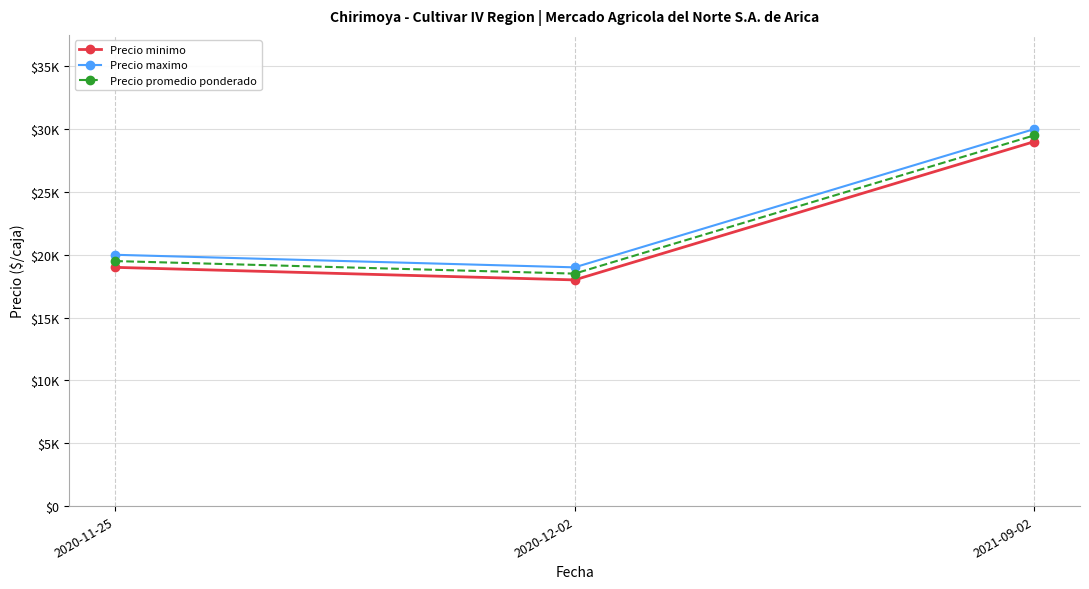

What are all the series names shown in the legend?

Precio minimo, Precio maximo, Precio promedio ponderado